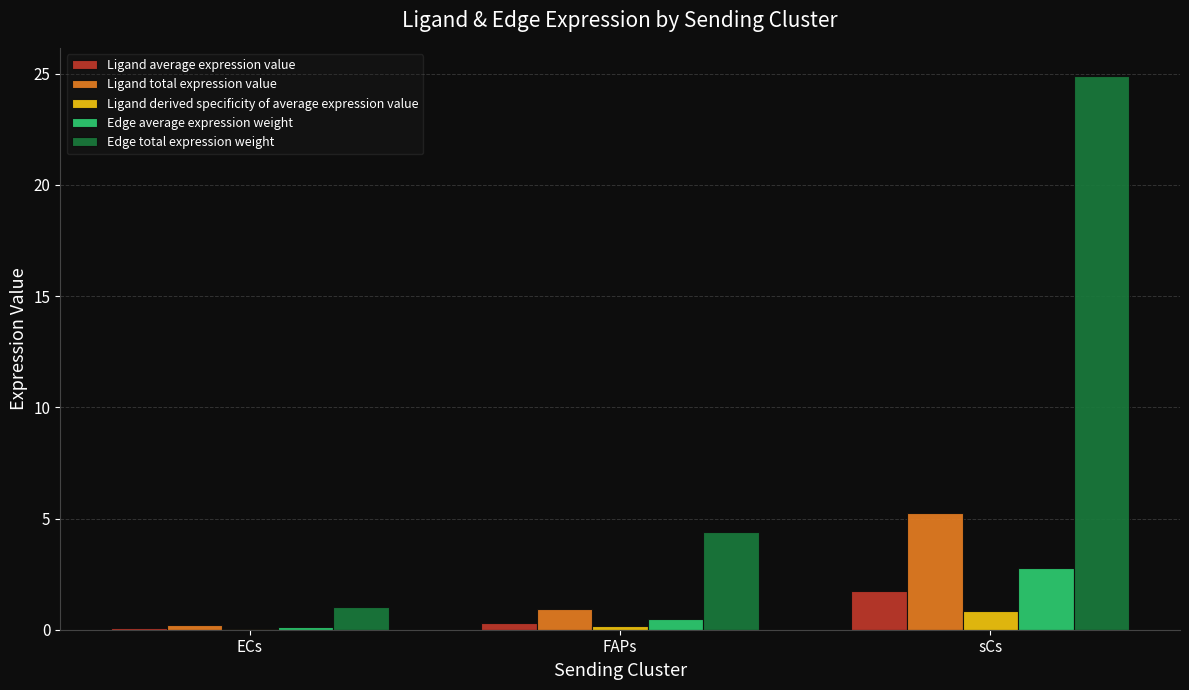

What is the sum of the Ligand derived specificity of average expression value values at ECs and sCs?

0.9